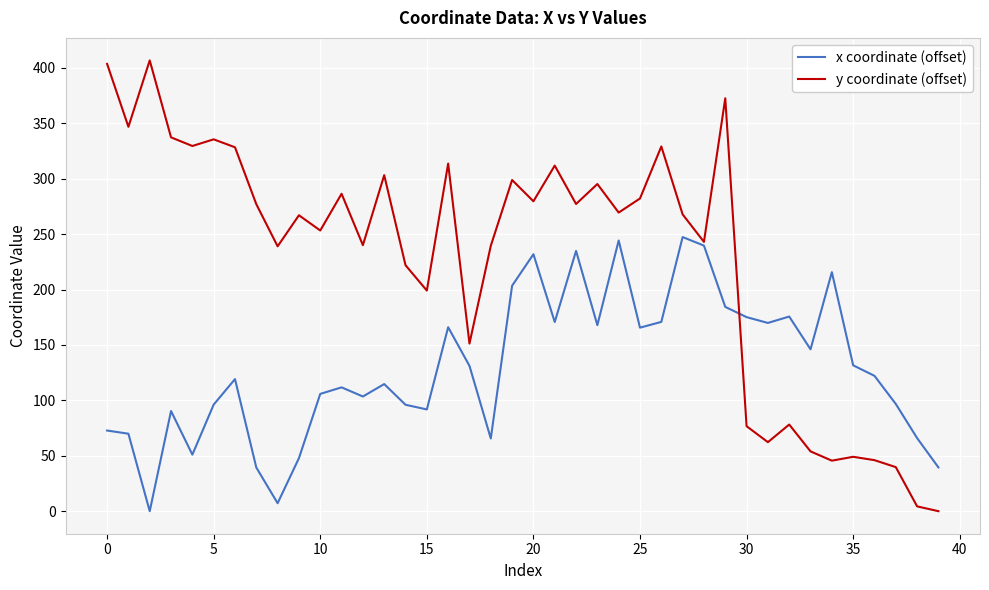

List the series in order of their peak value, lowest first.

x coordinate (offset), y coordinate (offset)